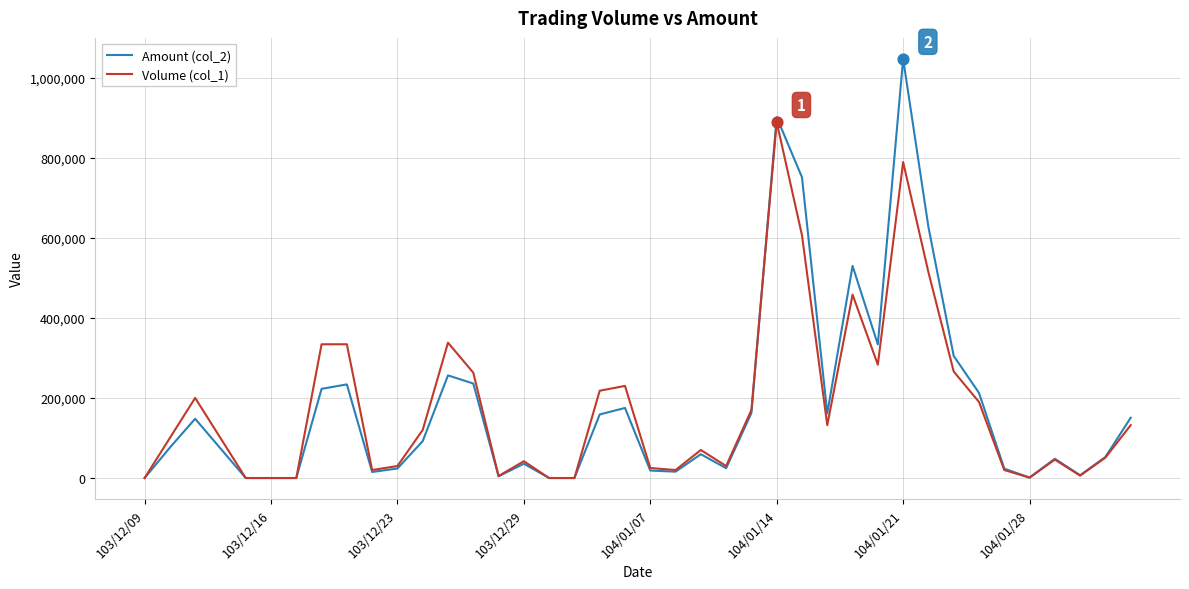

What is the greatest value displayed?

1046710